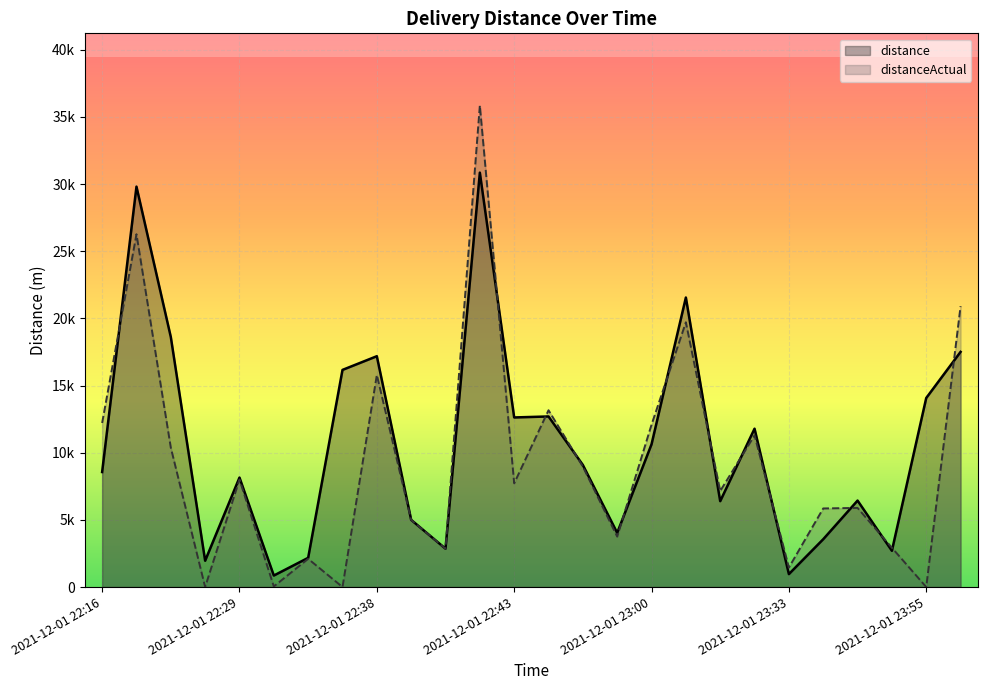

Where does the distance series first go above 9088?

2021-12-01 22:23